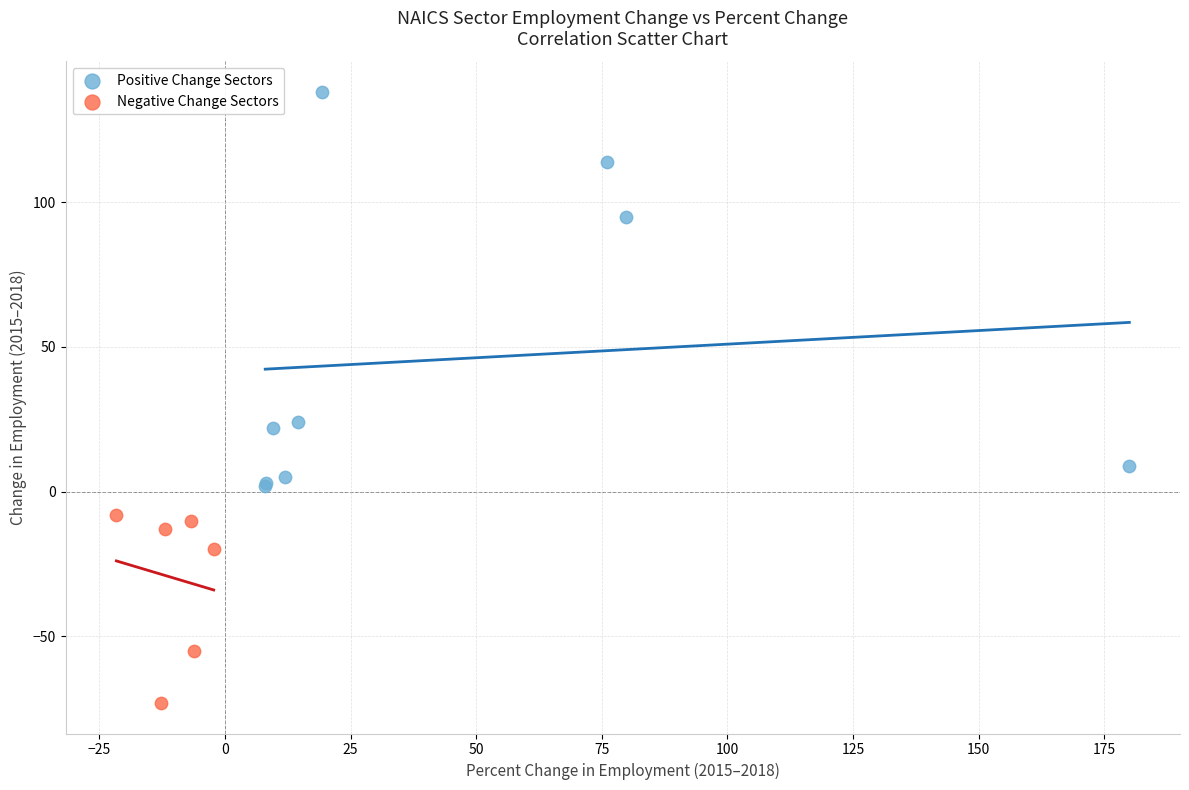

Which series has the largest Y range (max minus min)?

Positive Change Sectors